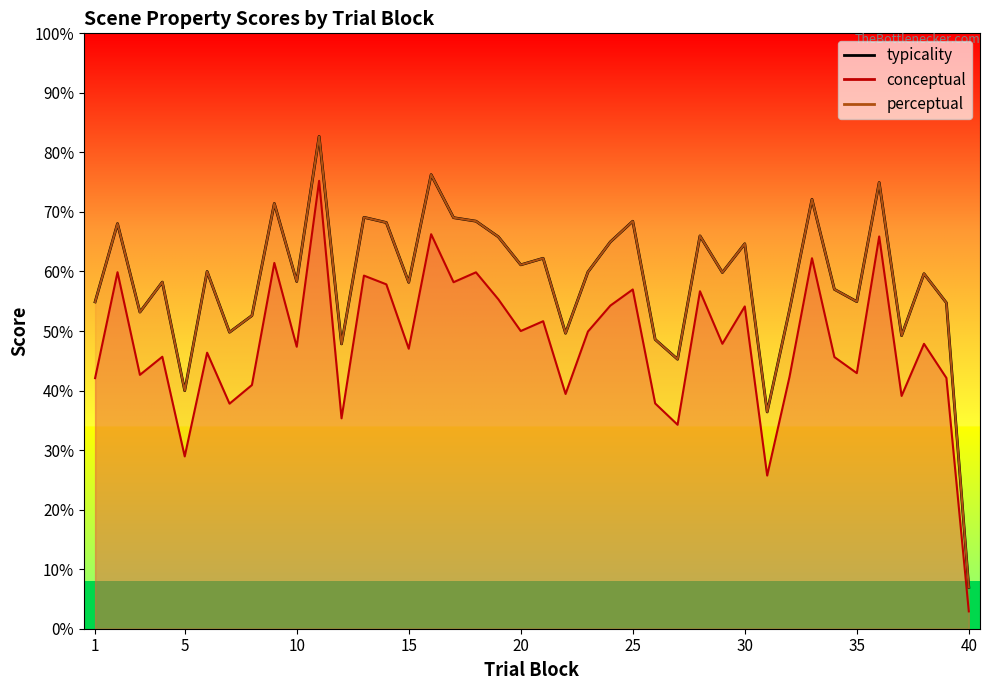

At 13, list the series in order from smallest to largest.

conceptual, perceptual, typicality